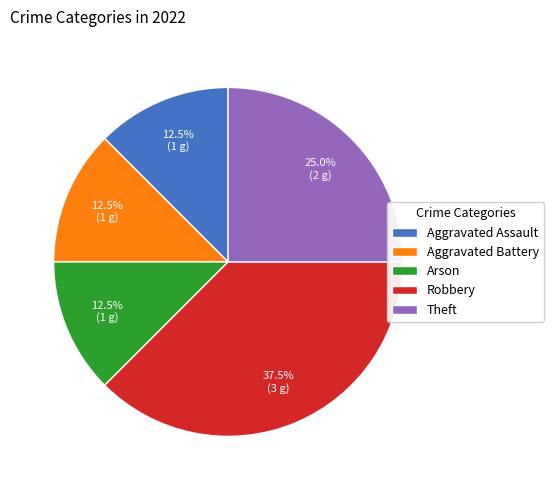

Combined, what portion of the pie is Theft and Arson?

37.5%